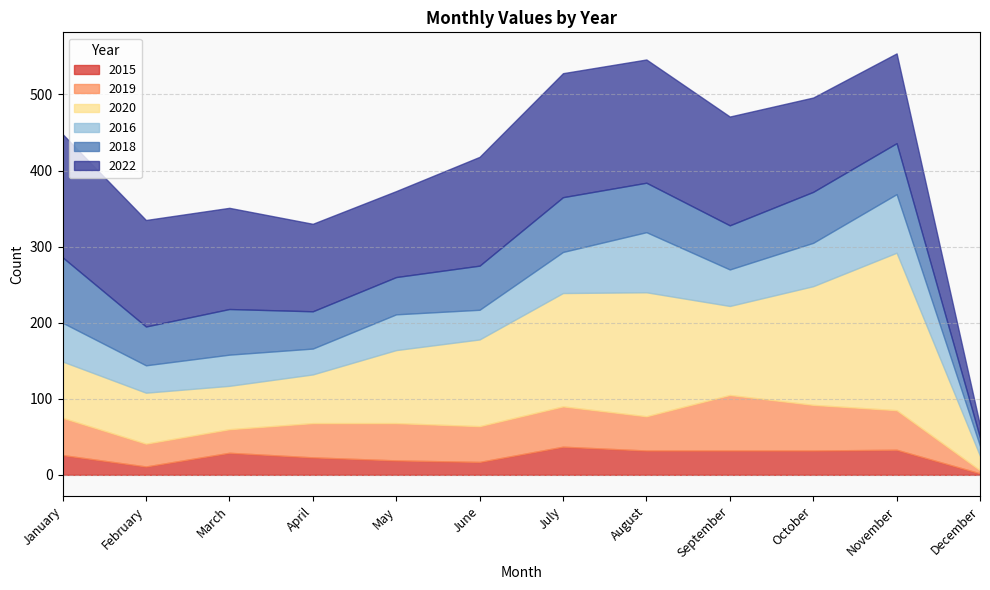

Count the number of data series in this chart.

6